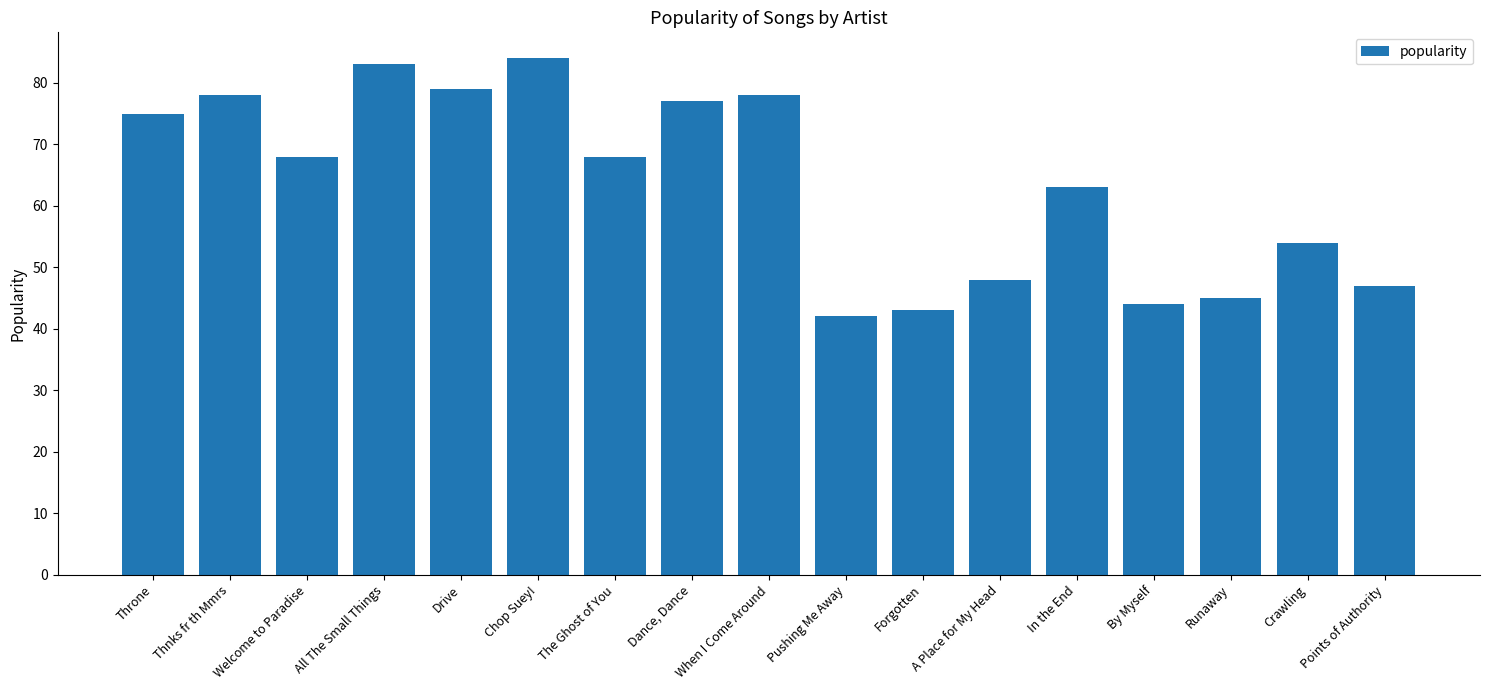

Between When I Come Around and Pushing Me Away, which is larger?

When I Come Around